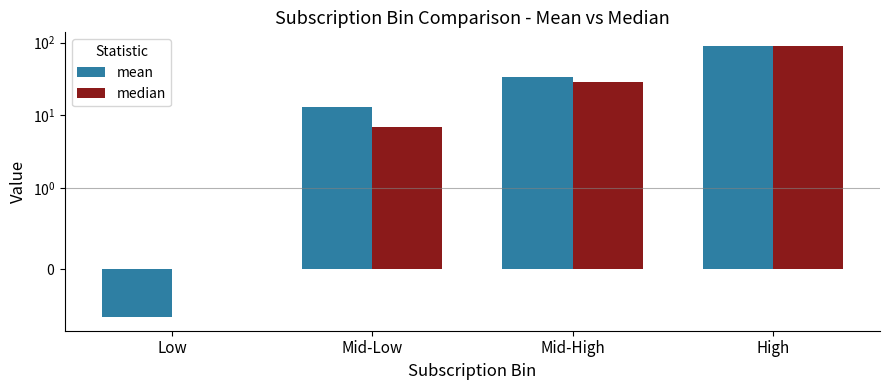

Rank the series by their maximum value, from lowest to highest.

mean, median